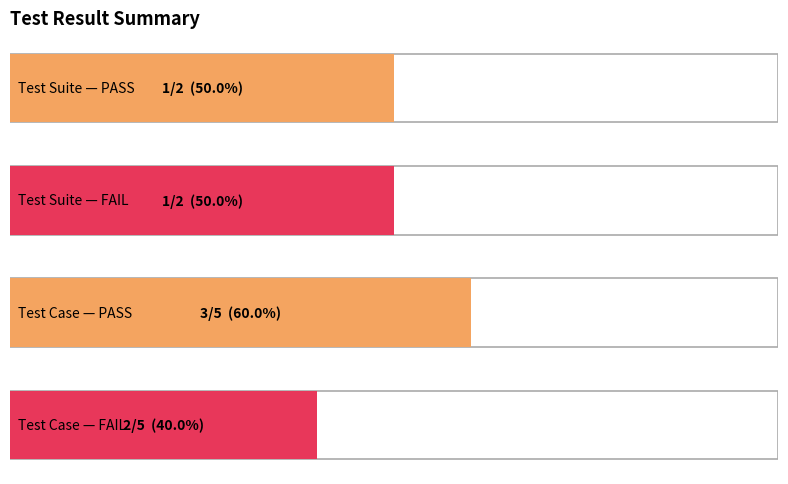

At how many categories does at least one series exceed 2?

1